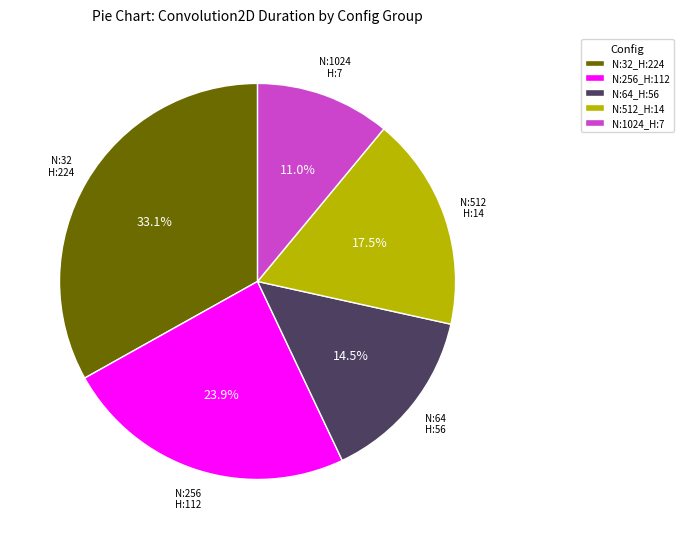

Rank the categories by value from lowest to highest.

N:1024_H:7, N:64_H:56, N:512_H:14, N:256_H:112, N:32_H:224